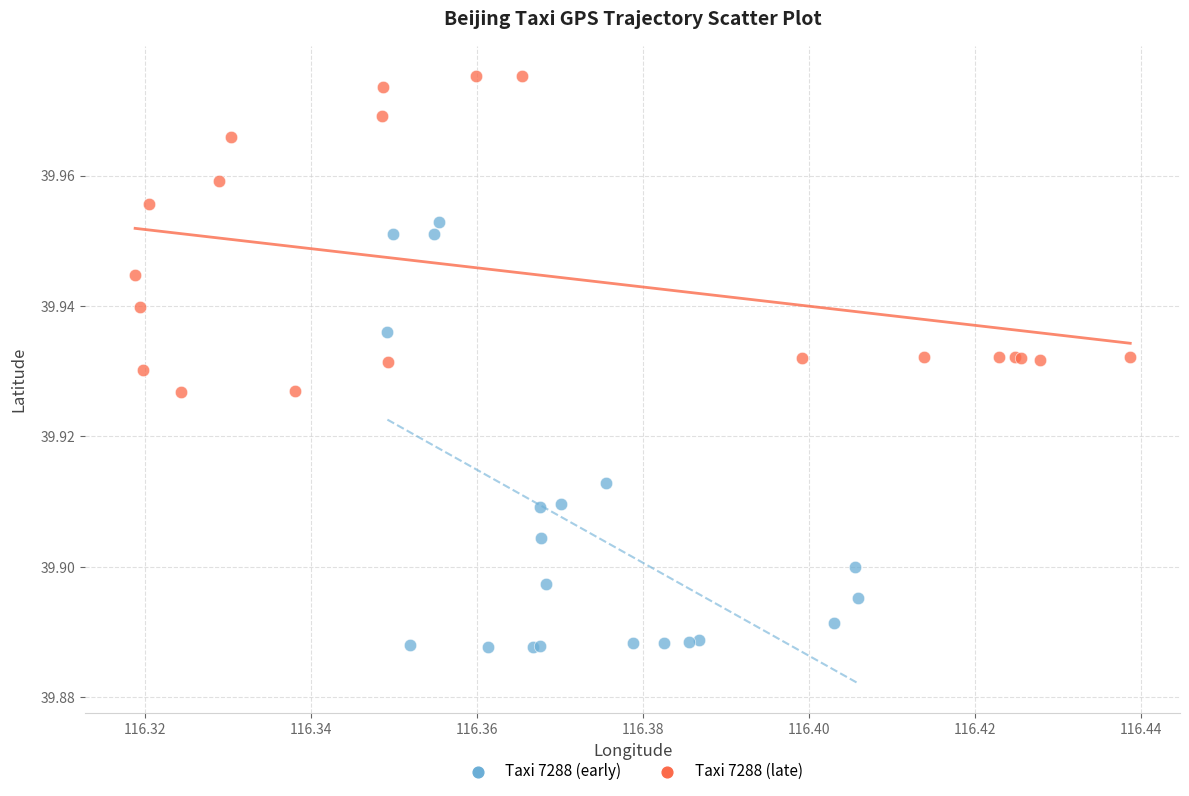

Which series has the largest Y range (max minus min)?

Taxi 7288 (early)